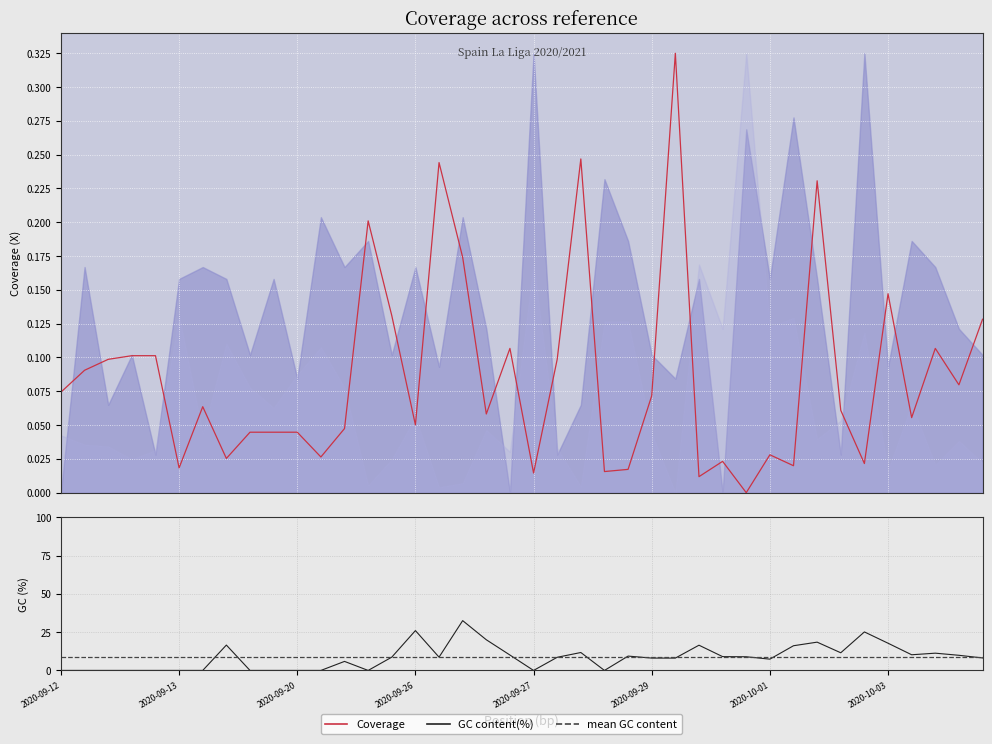

In GC content(%), how many points are higher than both neighbors (excluding endpoints)?

10